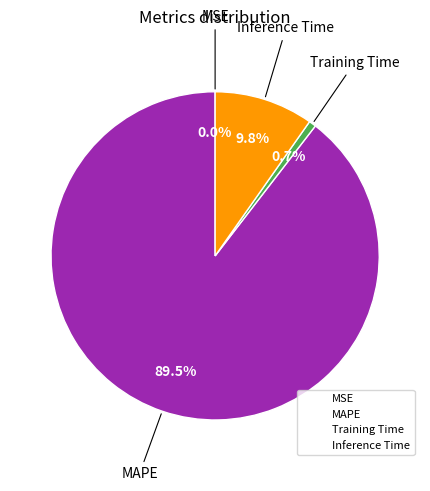

Does Training Time represent more than half of the total?

No